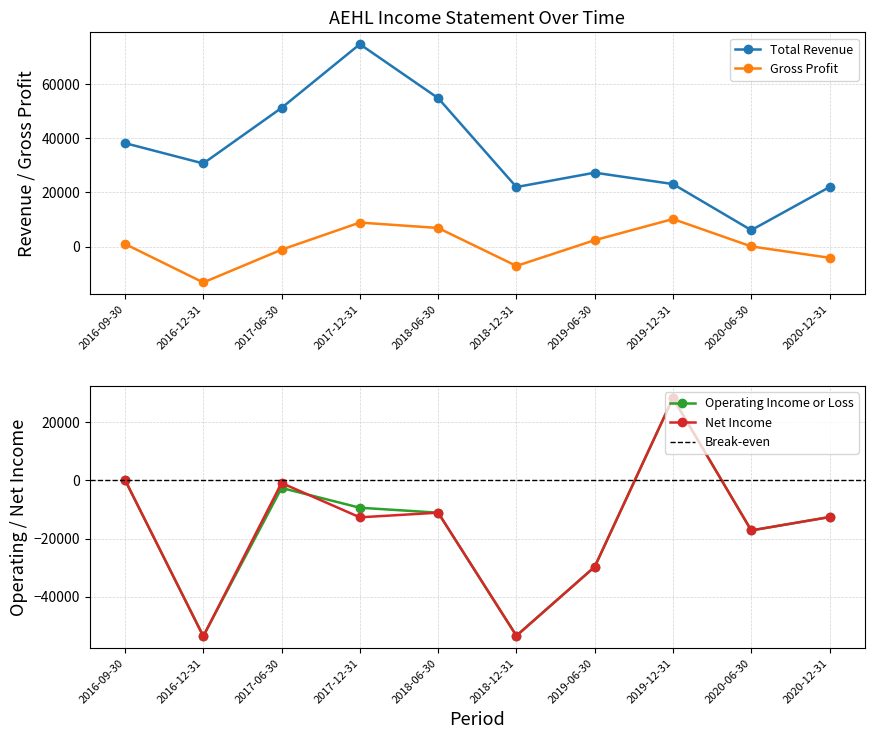

Reading left to right, what are all the values shown in this chart?

Total Revenue: 2016-09-30=38200	2016-12-31=30700	2017-06-30=51200	2017-12-31=74700	2018-06-30=54800	2018-12-31=22000	2019-06-30=27300	2019-12-31=23100	2020-06-30=6100	2020-12-31=22000
Gross Profit: 2016-09-30=1000	2016-12-31=-13200	2017-06-30=-1100	2017-12-31=8900	2018-06-30=6900	2018-12-31=-7100	2019-06-30=2400	2019-12-31=10200	2020-06-30=100	2020-12-31=-4100
Operating Income or Loss: 2016-09-30=100	2016-12-31=-53500	2017-06-30=-2600	2017-12-31=-9400	2018-06-30=-11100	2018-12-31=-53400	2019-06-30=-29700	2019-12-31=28300	2020-06-30=-17200	2020-12-31=-12600
Net Income: 2016-09-30=200	2016-12-31=-53600	2017-06-30=-900	2017-12-31=-12700	2018-06-30=-11100	2018-12-31=-53400	2019-06-30=-29700	2019-12-31=28300	2020-06-30=-17200	2020-12-31=-12600